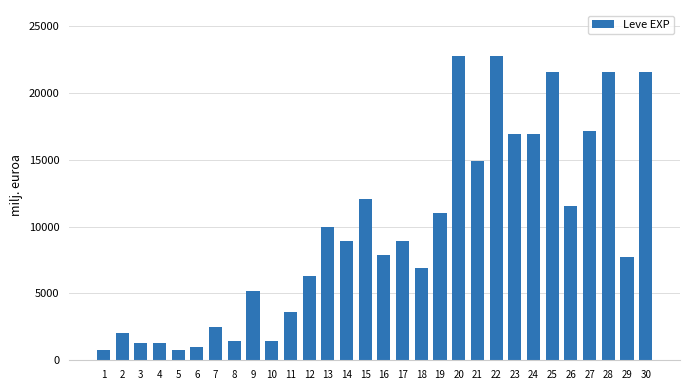

What is the smallest value displayed?

800